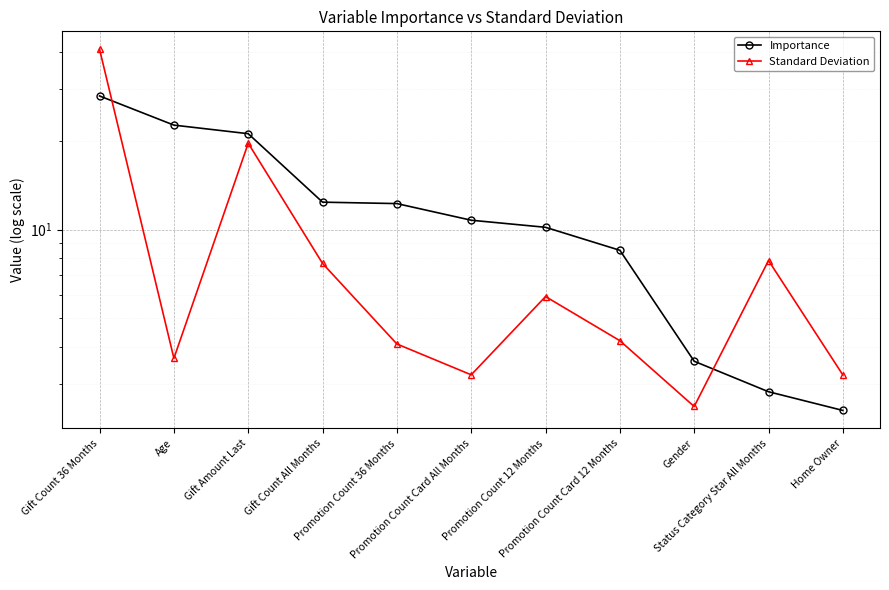

How many intersections are there between Standard Deviation and Importance?

2